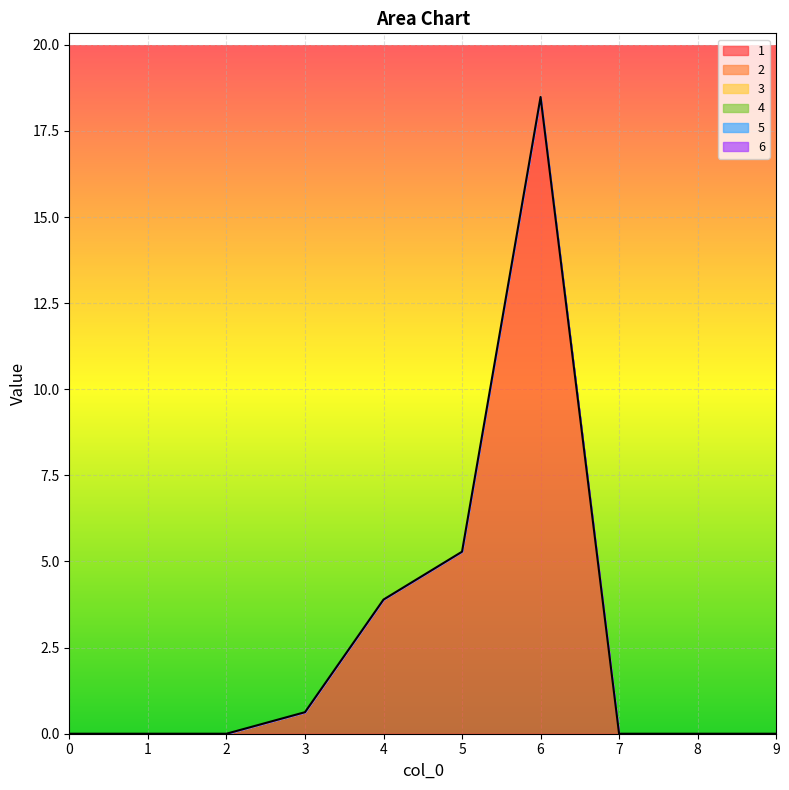

What are all the series names shown in the legend?

1, 2, 3, 4, 5, 6